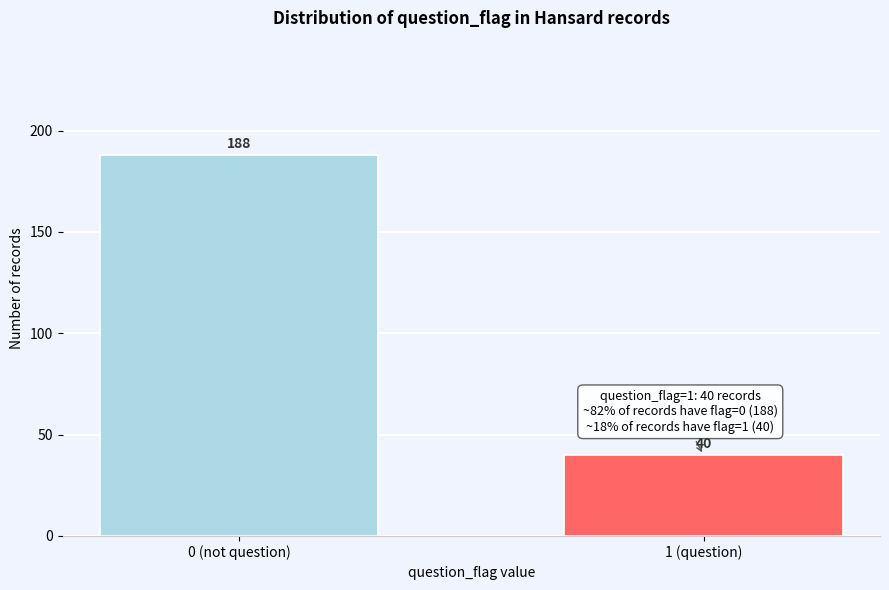

Reading right to left, list all the values displayed in this chart.

40	188